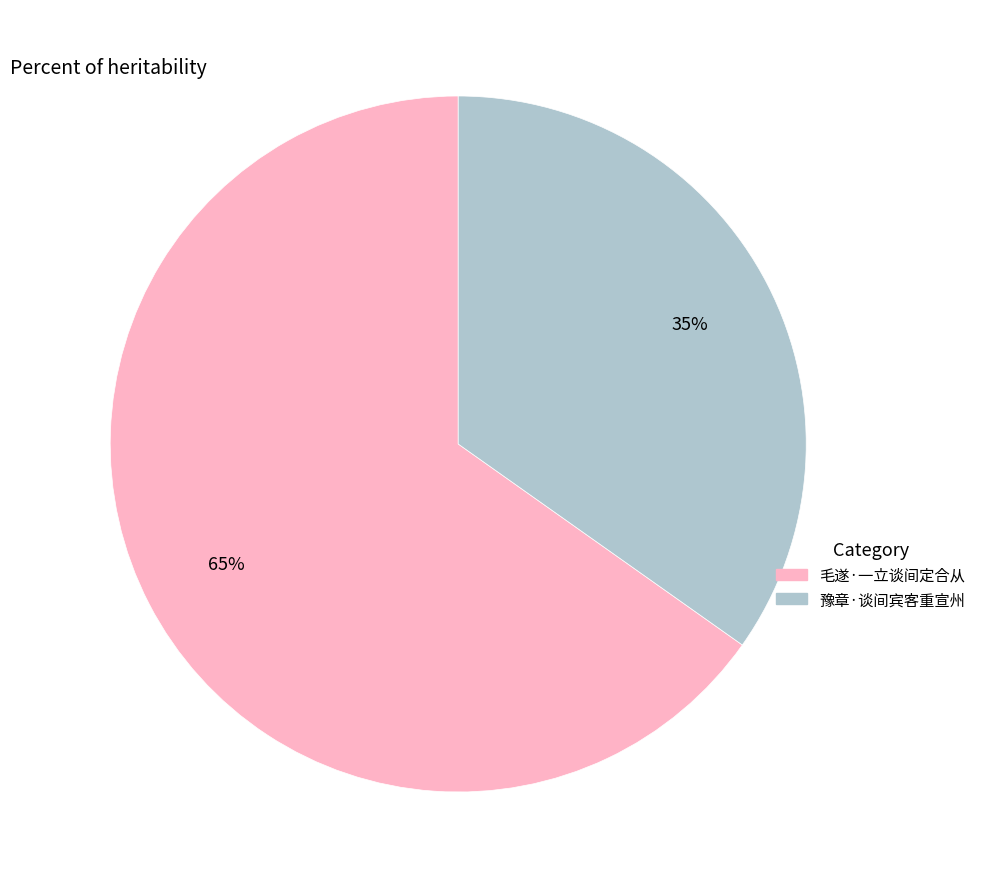

What is the majority slice?

毛遂·一立谈间定合从